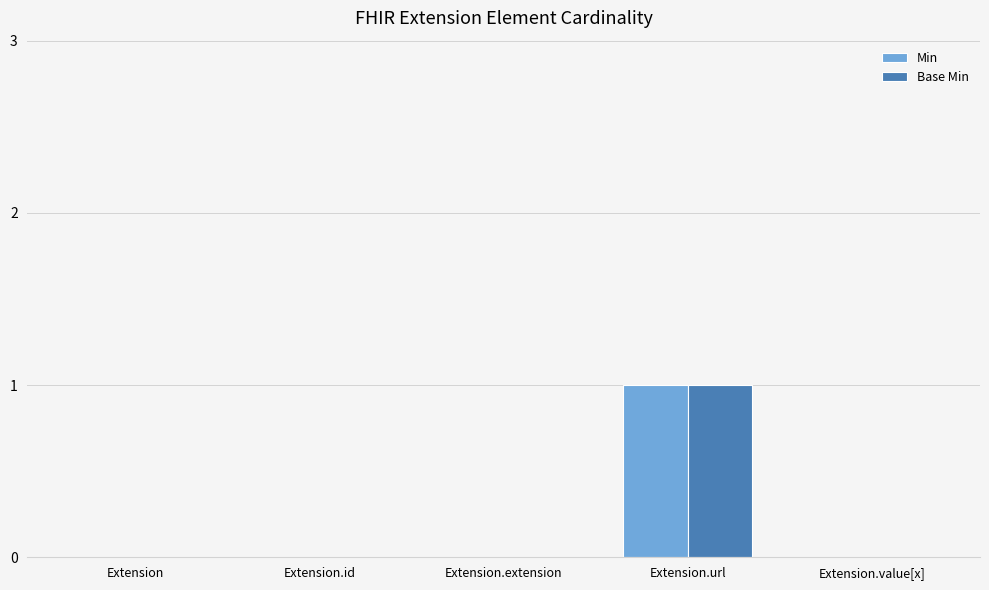

How many distinct data groups are displayed?

2